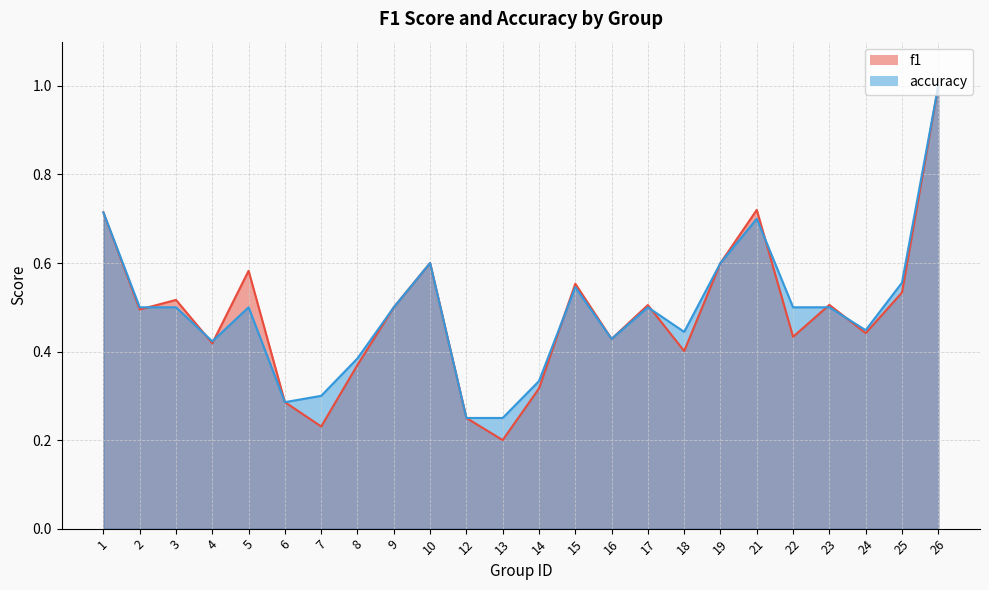

What is the average value of the accuracy series?

0.5